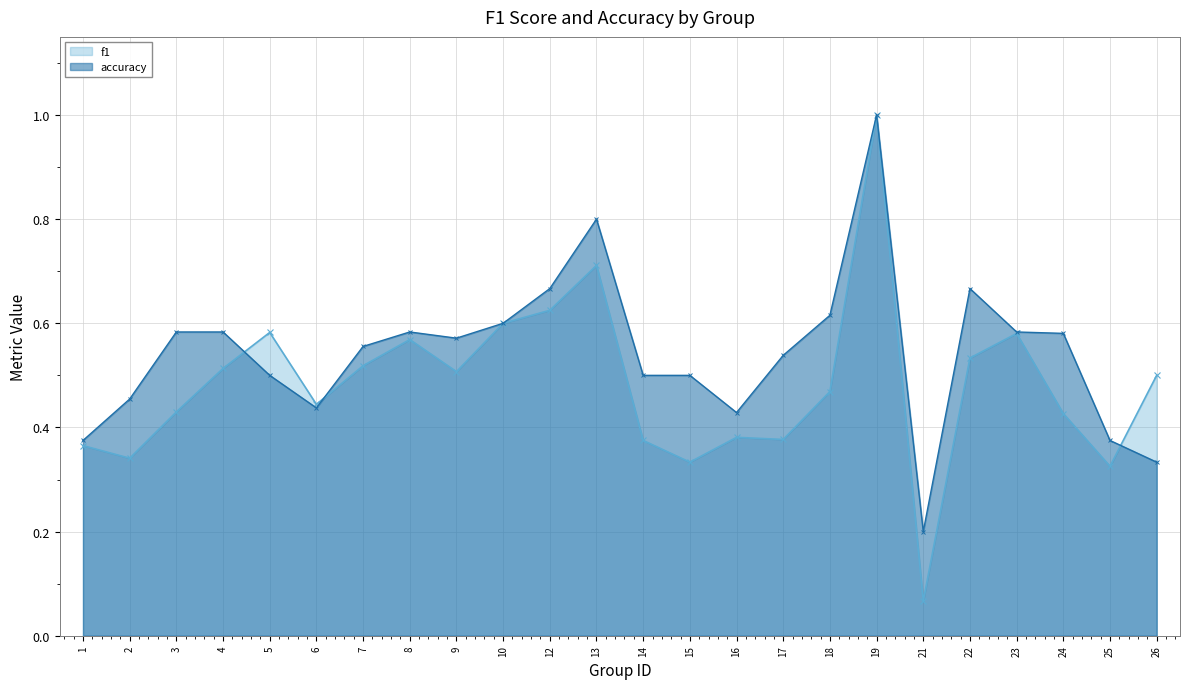

Which category has the lowest value across all series?

21